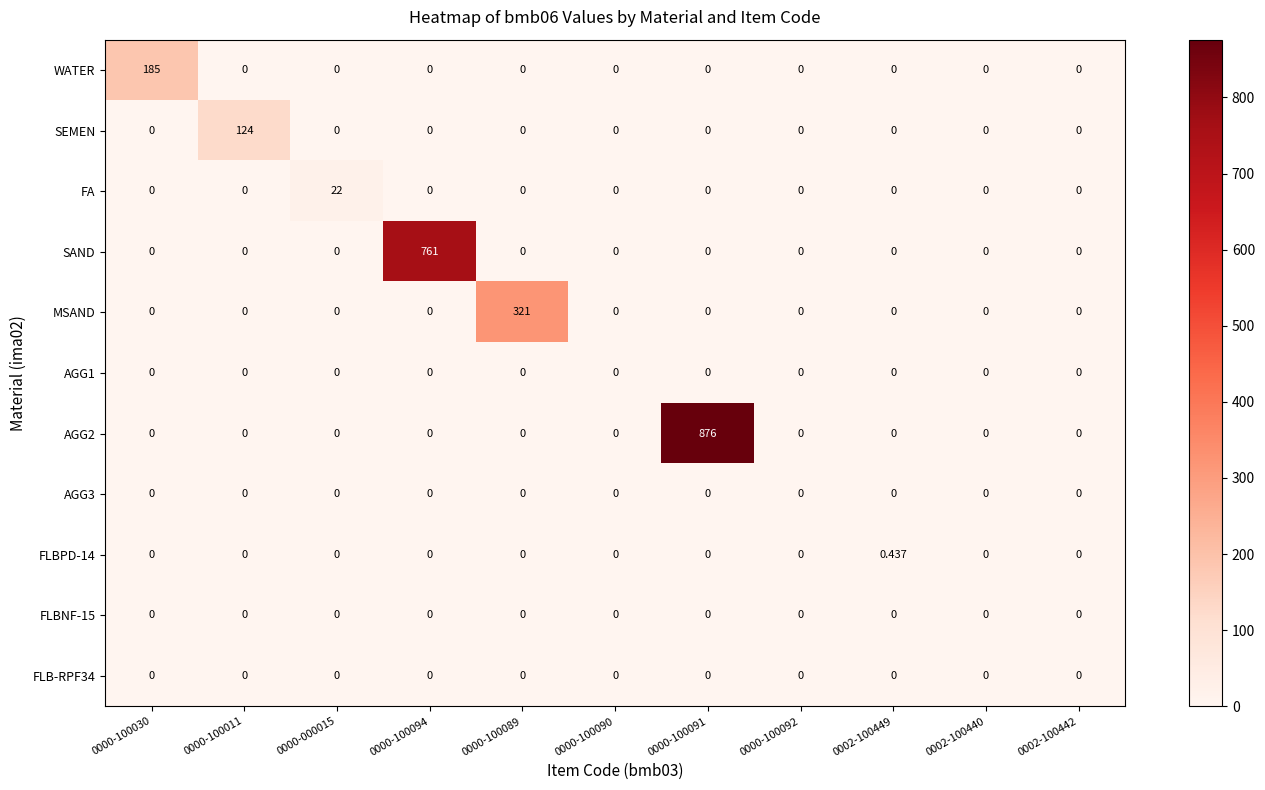

Which series changed the most between 0000-000015 and 0000-100089?

MSAND